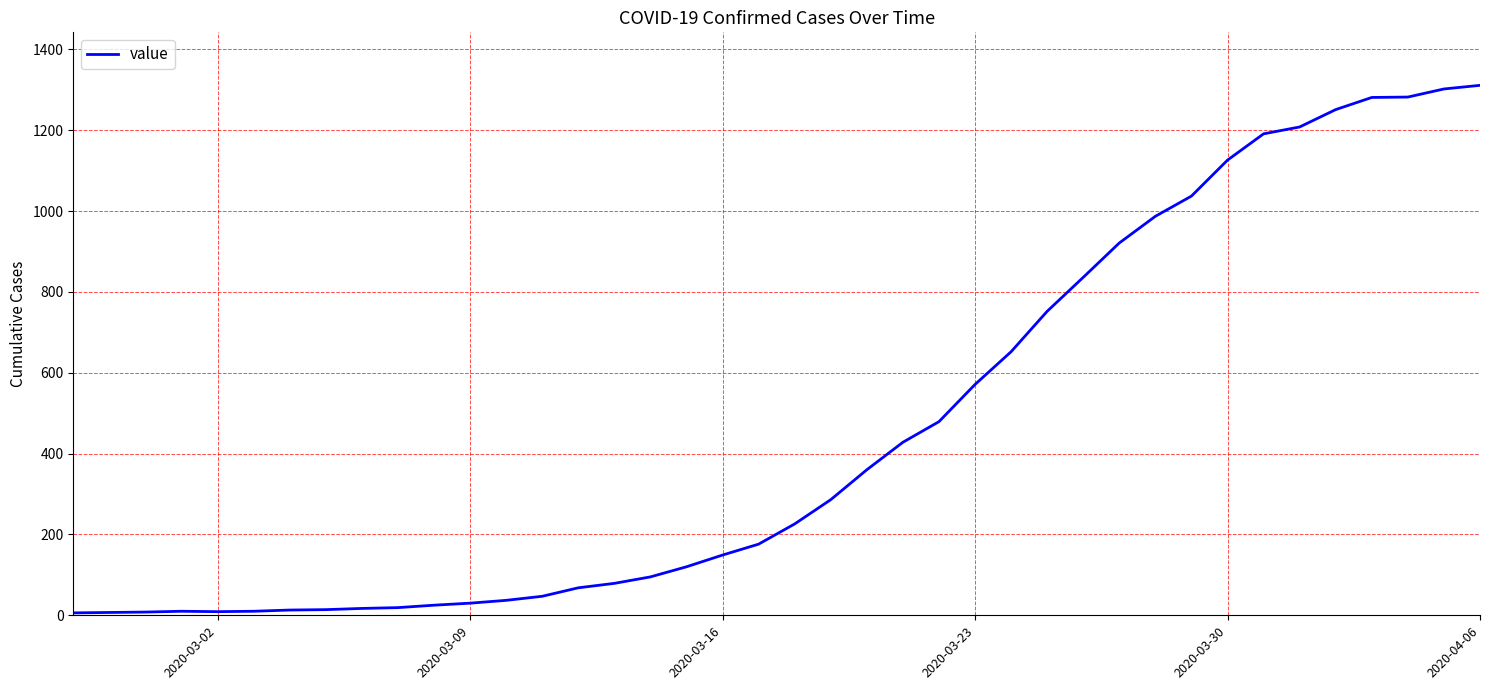

What is the difference between the maximum and minimum values?

1305